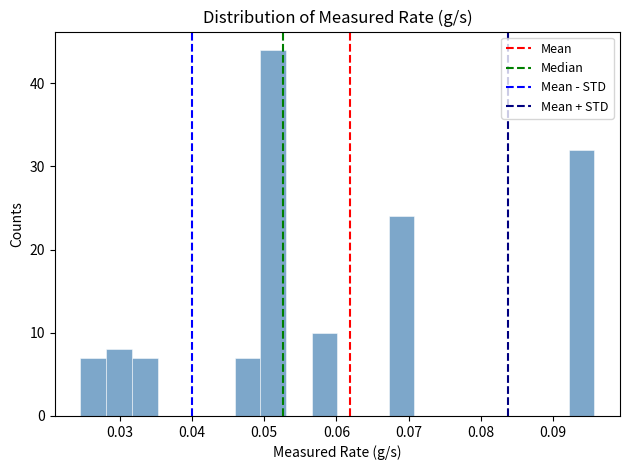

Around what value on the x-axis is the tallest bar? Give the approximate position of its centre, as read against the axis.

0.051